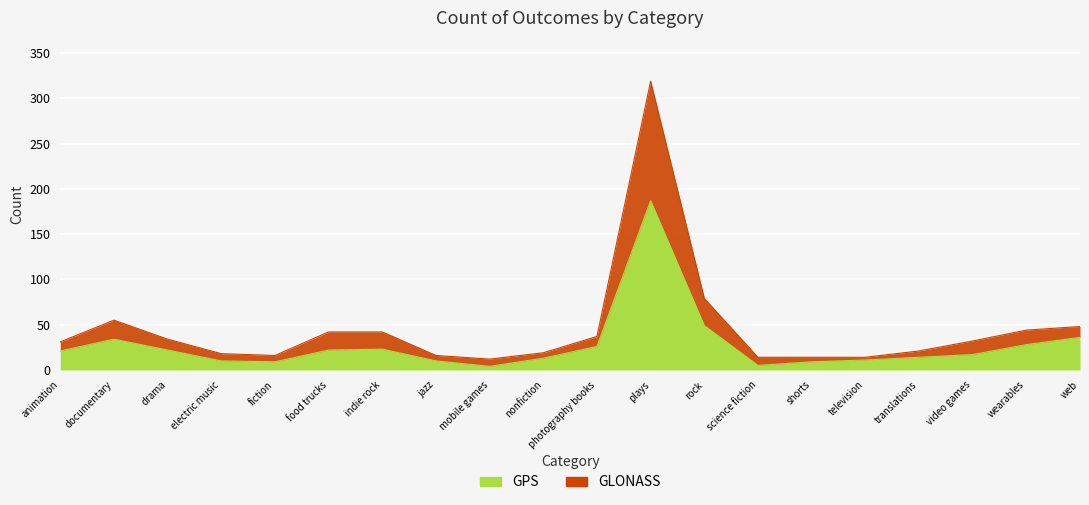

Which series has the largest range (max minus min)?

GLONASS